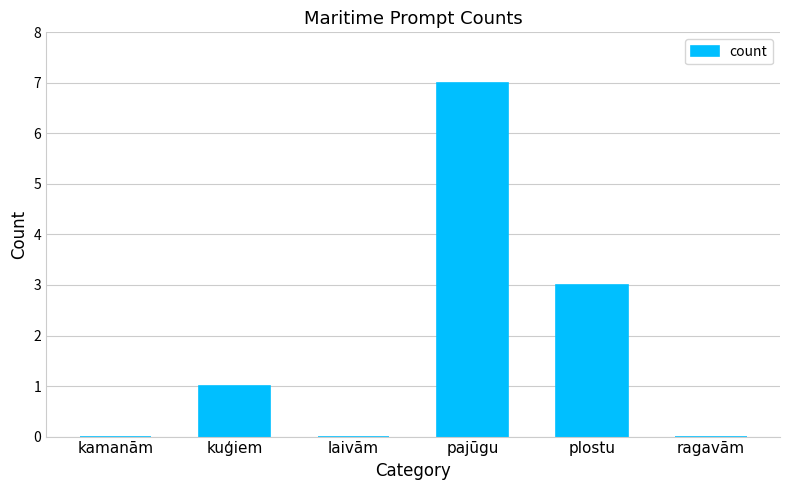

Reading left to right, transcribe all the data shown in this chart.

kamanām=0	kuģiem=1	laivām=0	pajūgu=7	plostu=3	ragavām=0